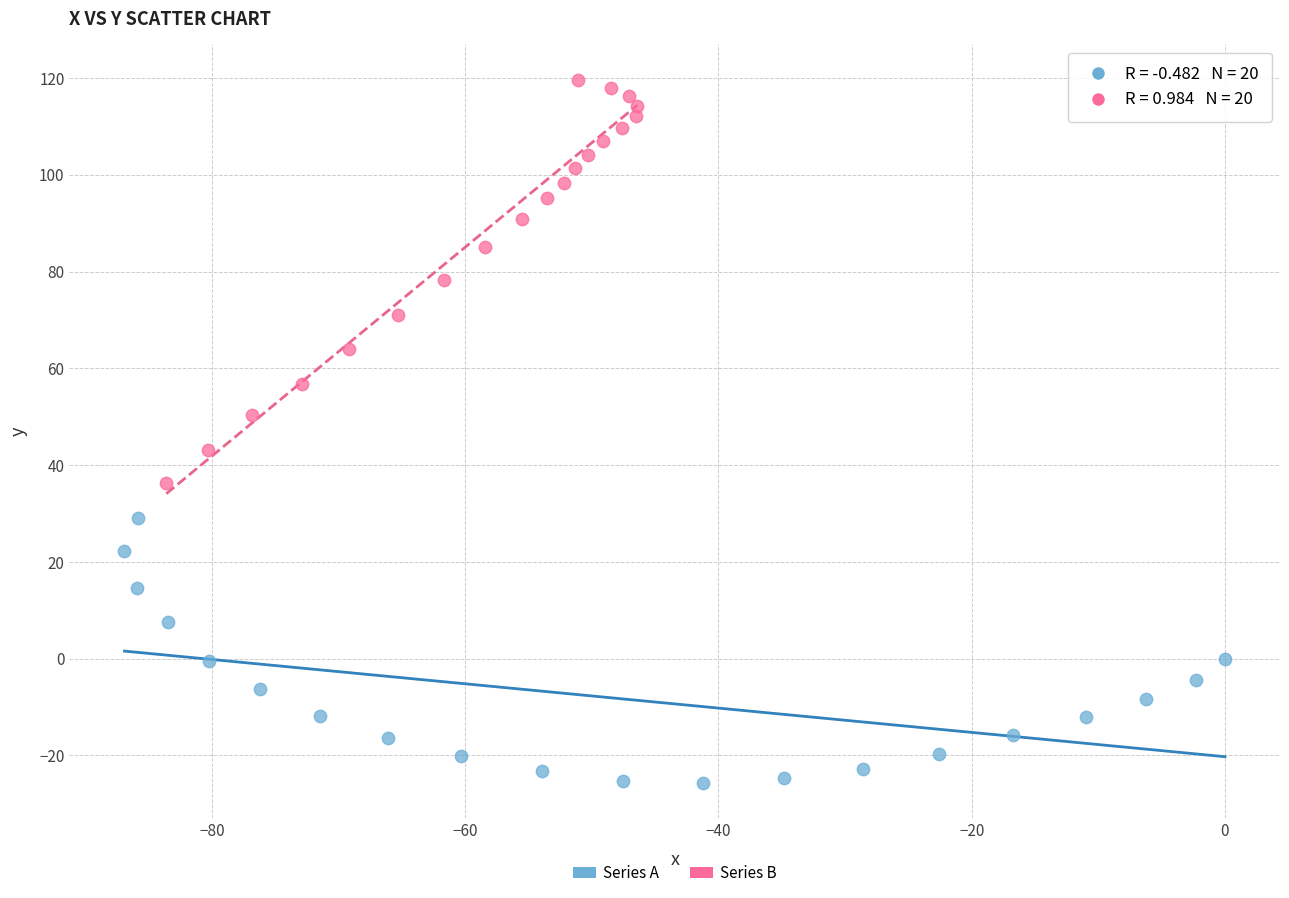

Which series contains the highest Y value?

Series B